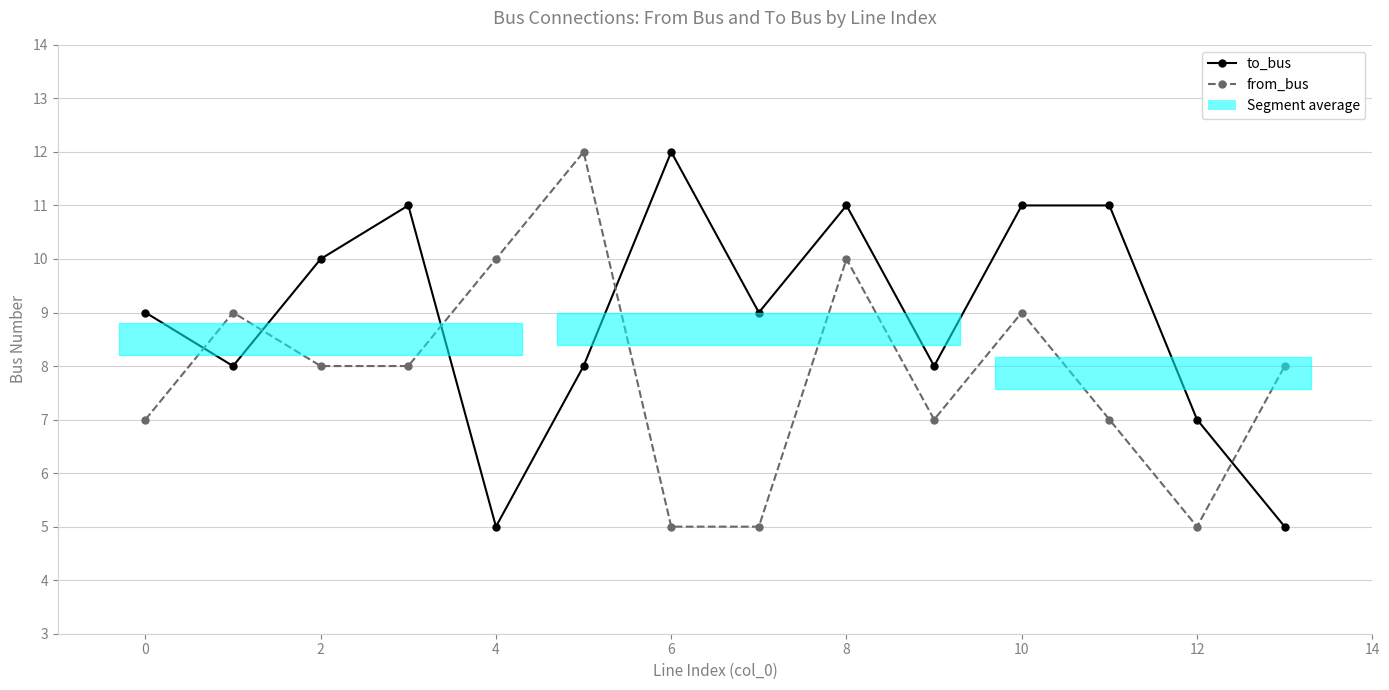

Which series ends up on top after the final intersection of to_bus and from_bus?

from_bus